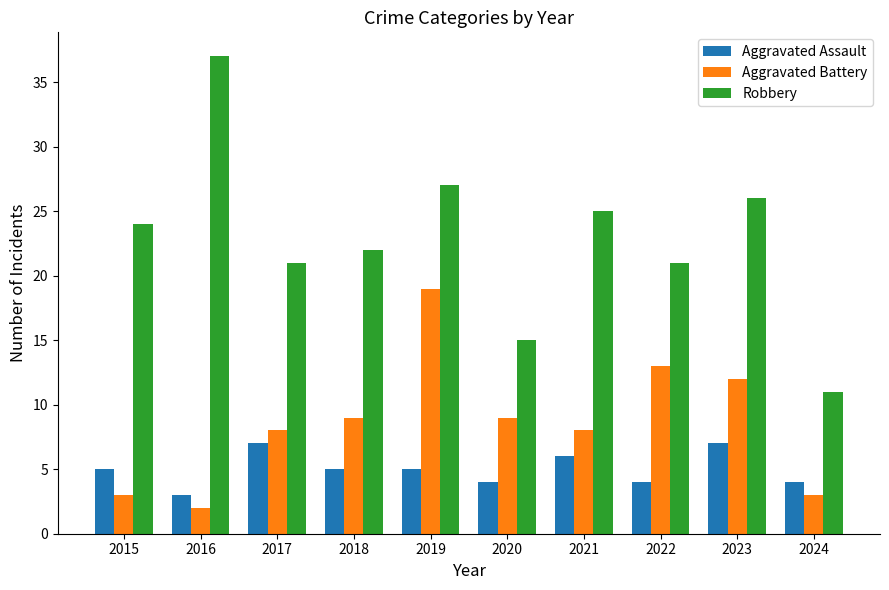

What is the minimum value for Robbery?

11